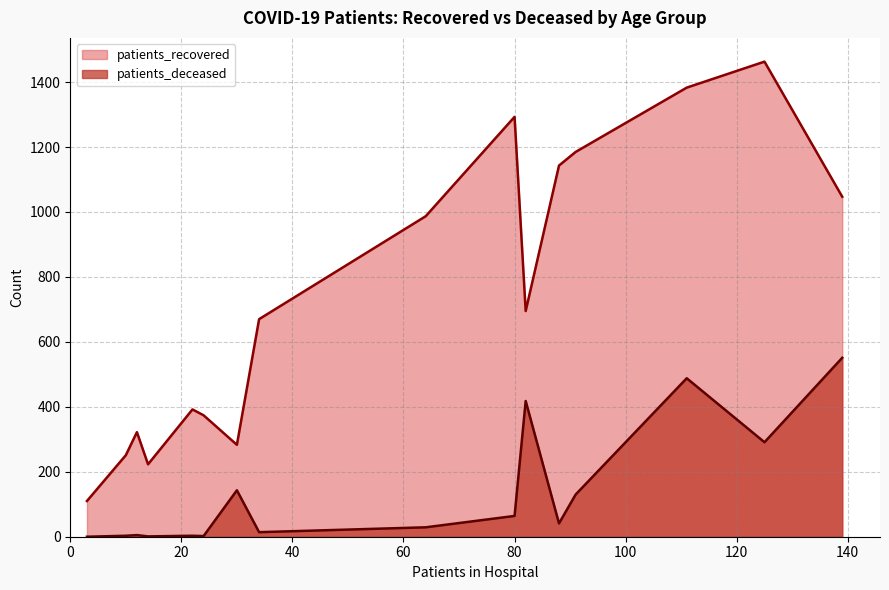

Rank the series at 20 - 24 from lowest to highest value.

patients_deceased, patients_recovered